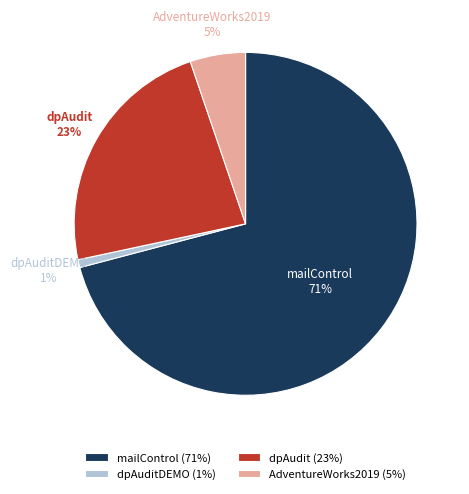

How many slices are in this pie chart?

4